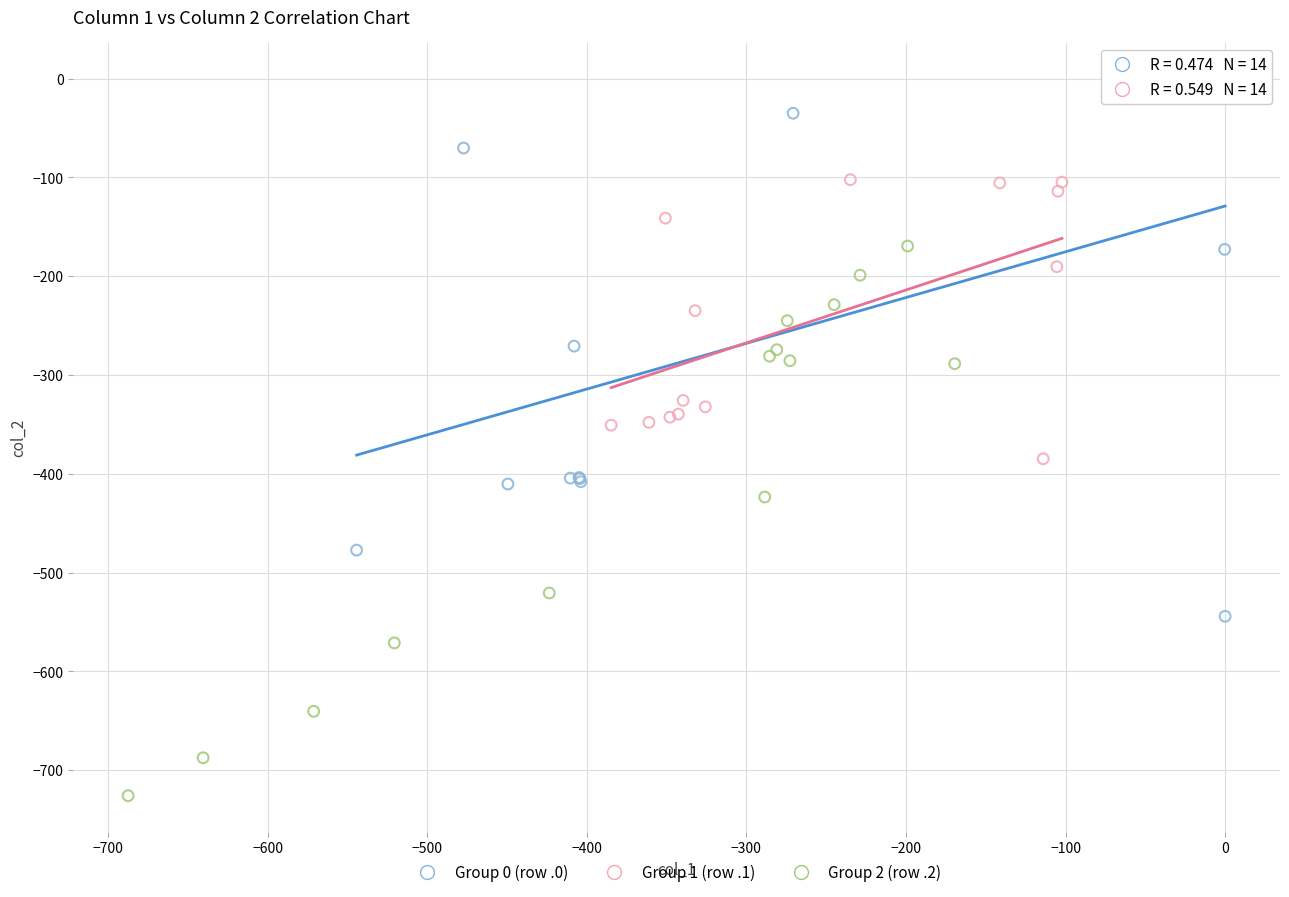

Which series has the largest Y range (max minus min)?

Group 2 (row .2)